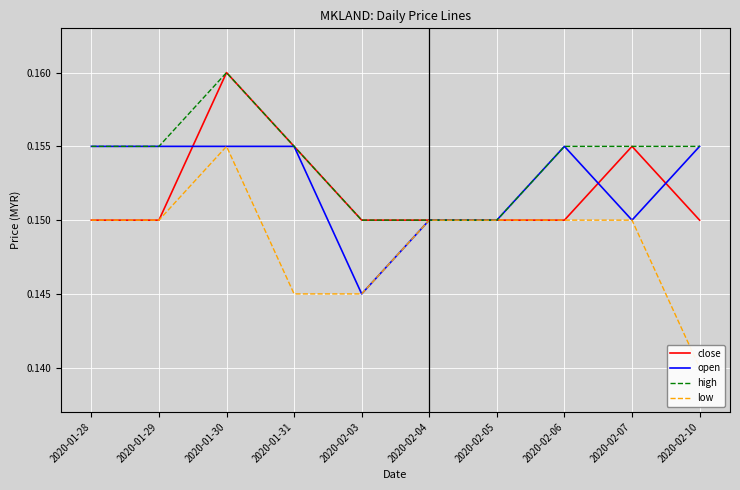

True or false: high and low cross at least once.

False